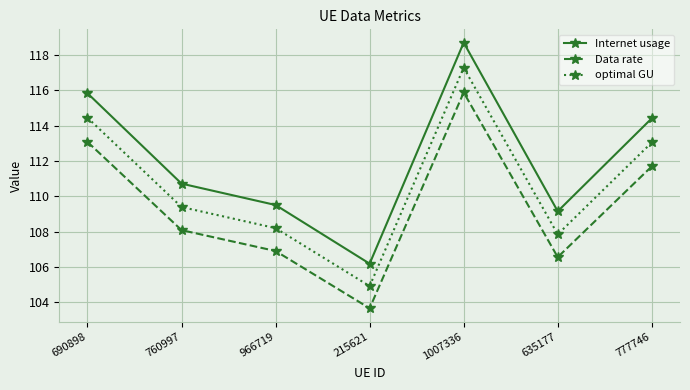

At which category does optimal GU reach its first local peak?

1007336